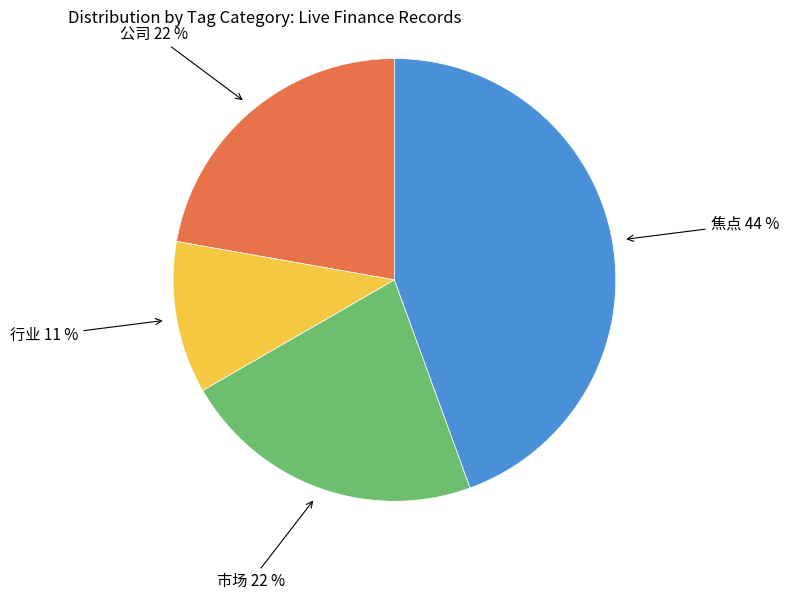

Which slice is the smallest?

行业